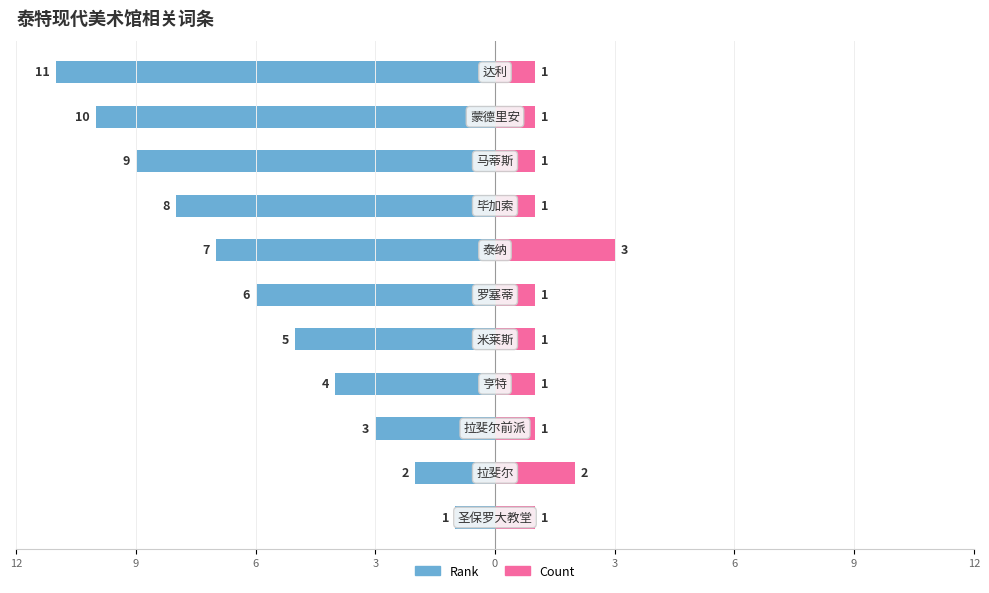

What is the difference between the maximum and second lowest values in the Rank series?

9